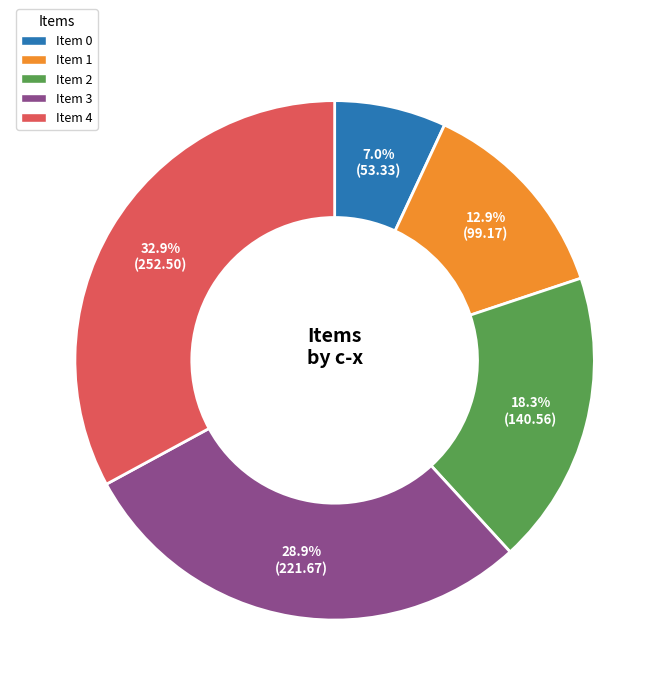

Does any single category account for the majority?

No